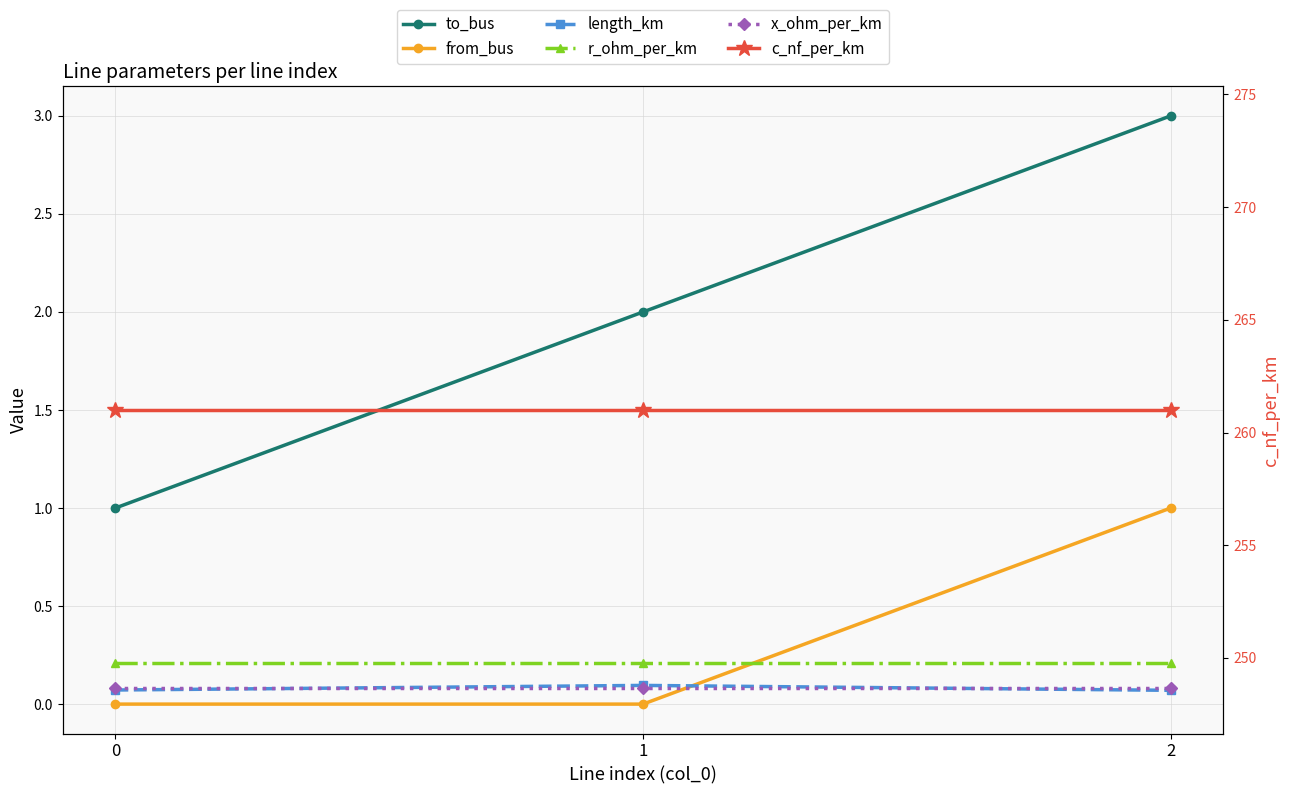

What is the sum of all to_bus values?

6.0